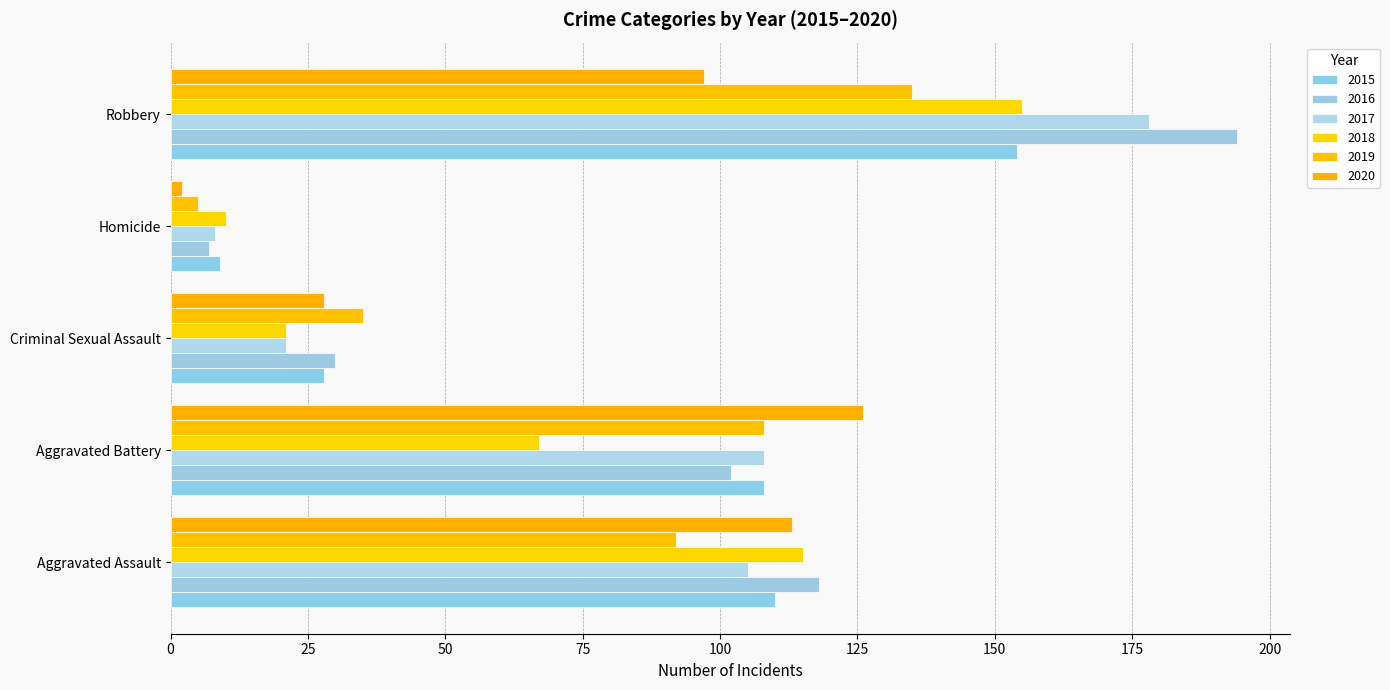

Between Homicide and Aggravated Battery, which is larger?

Aggravated Battery